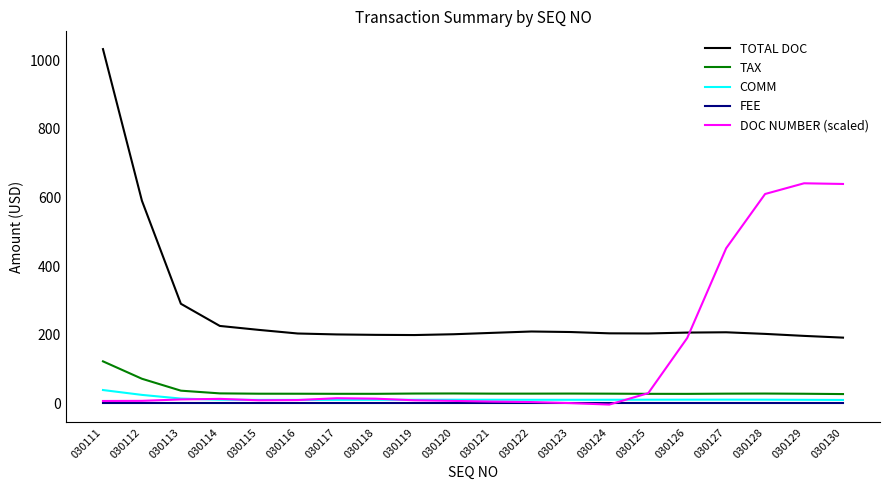

Which series has the widest spread of values?

TOTAL DOC